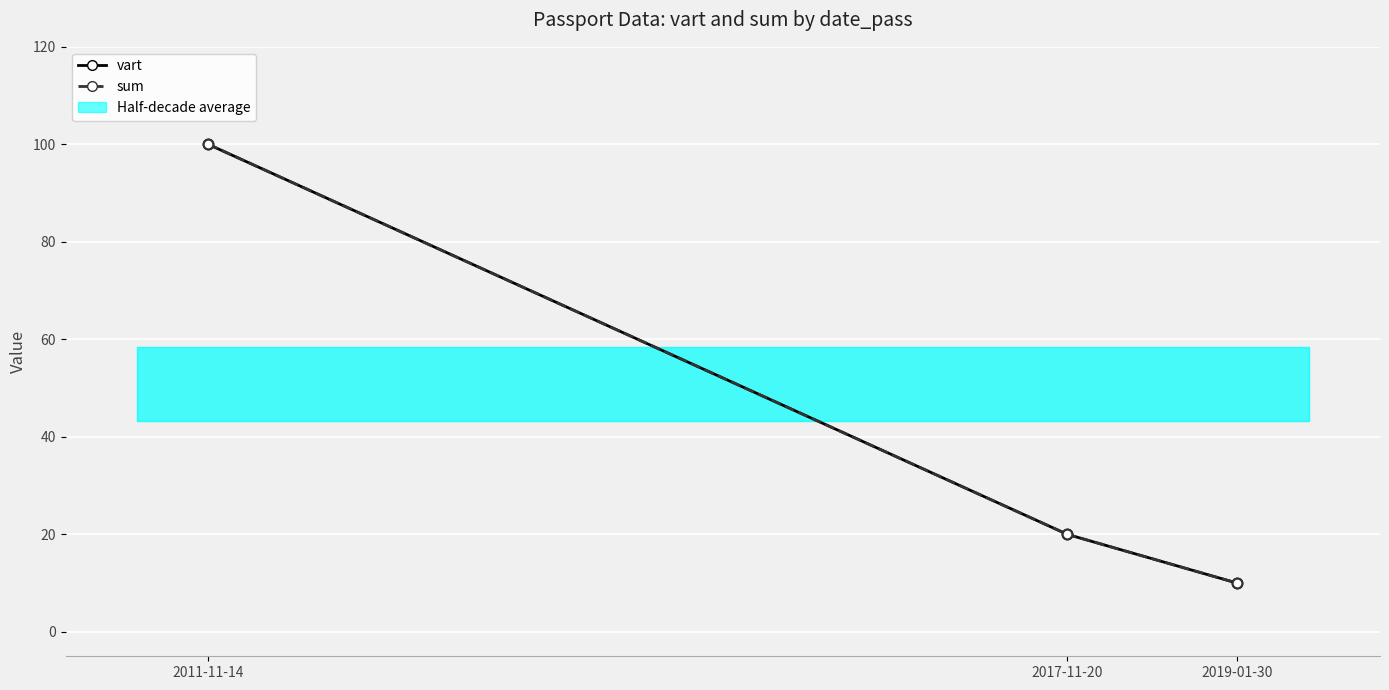

At which category is the sum across all series the highest?

2011-11-14